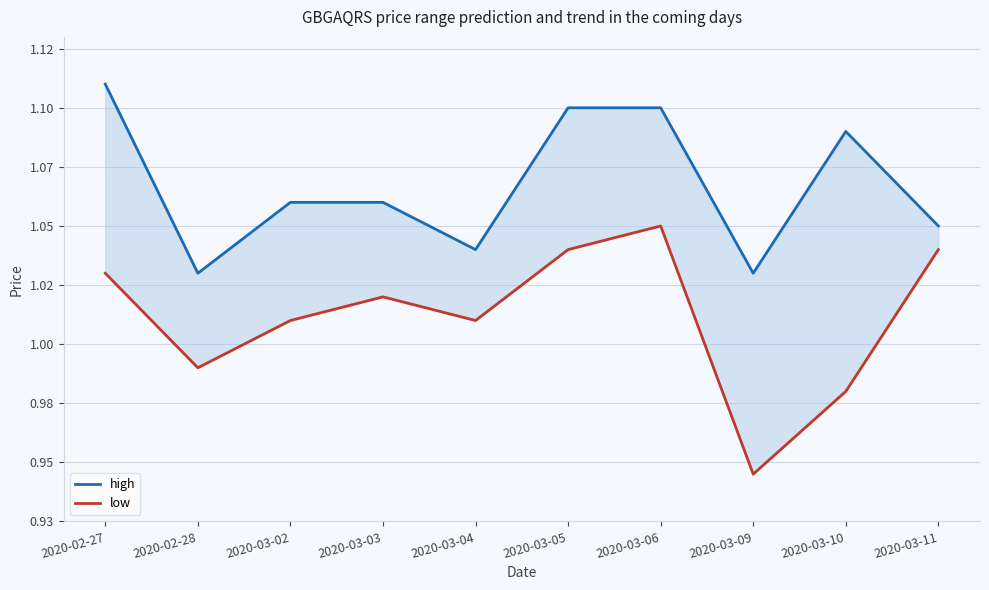

True or false: high and low cross at least once.

False